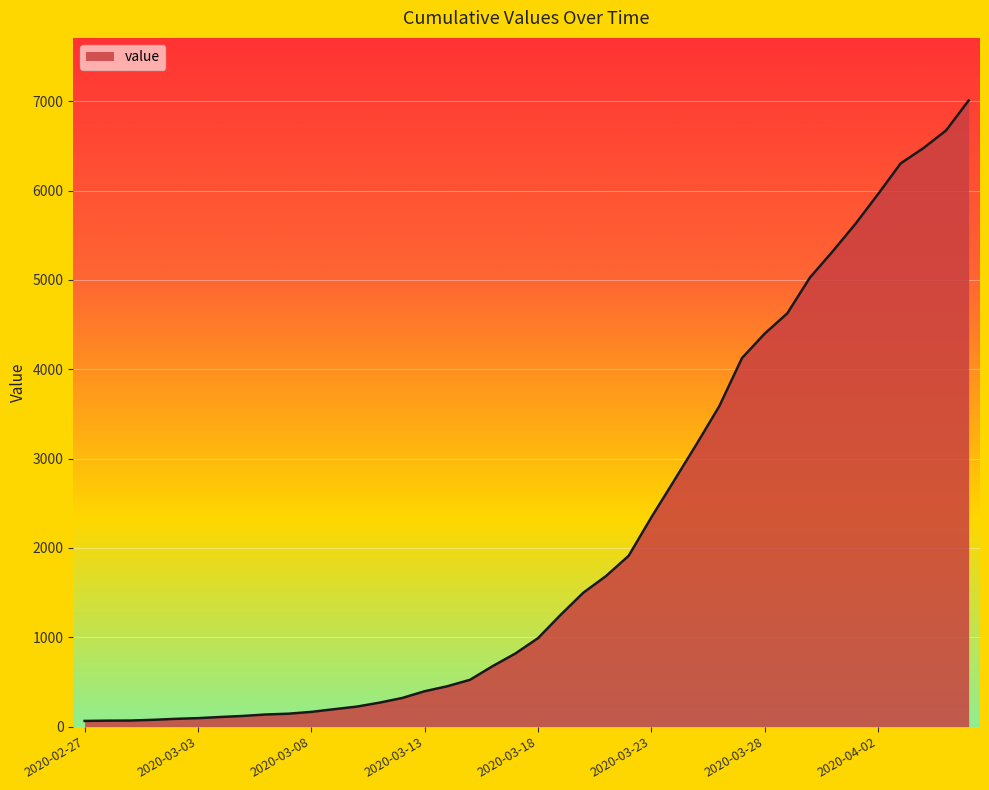

How many lines are shown in the chart?

1